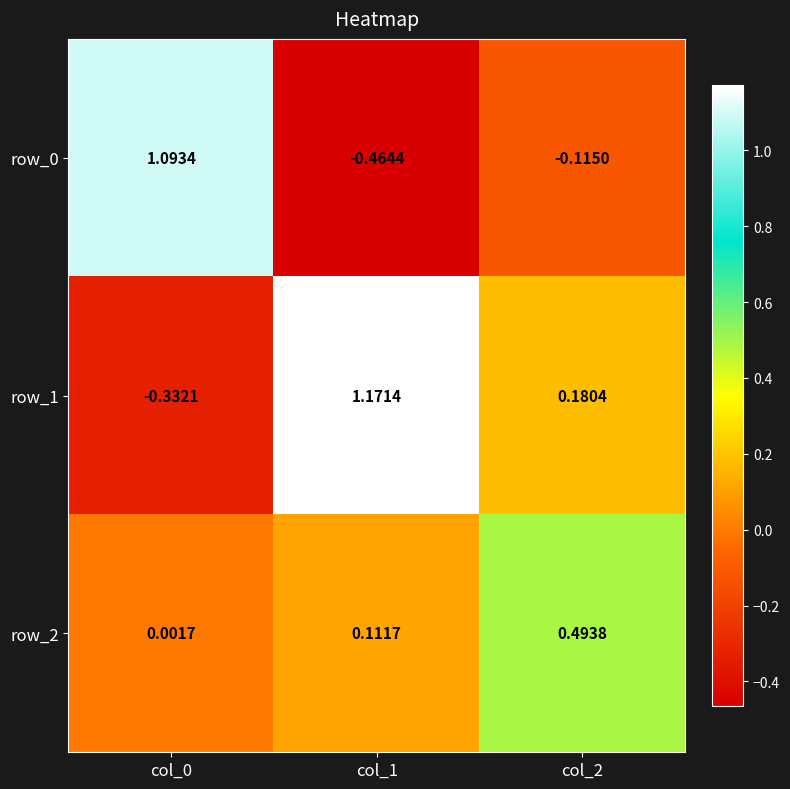

Is the value of row_1 at col_1 greater than the value of row_0 at col_0?

Yes